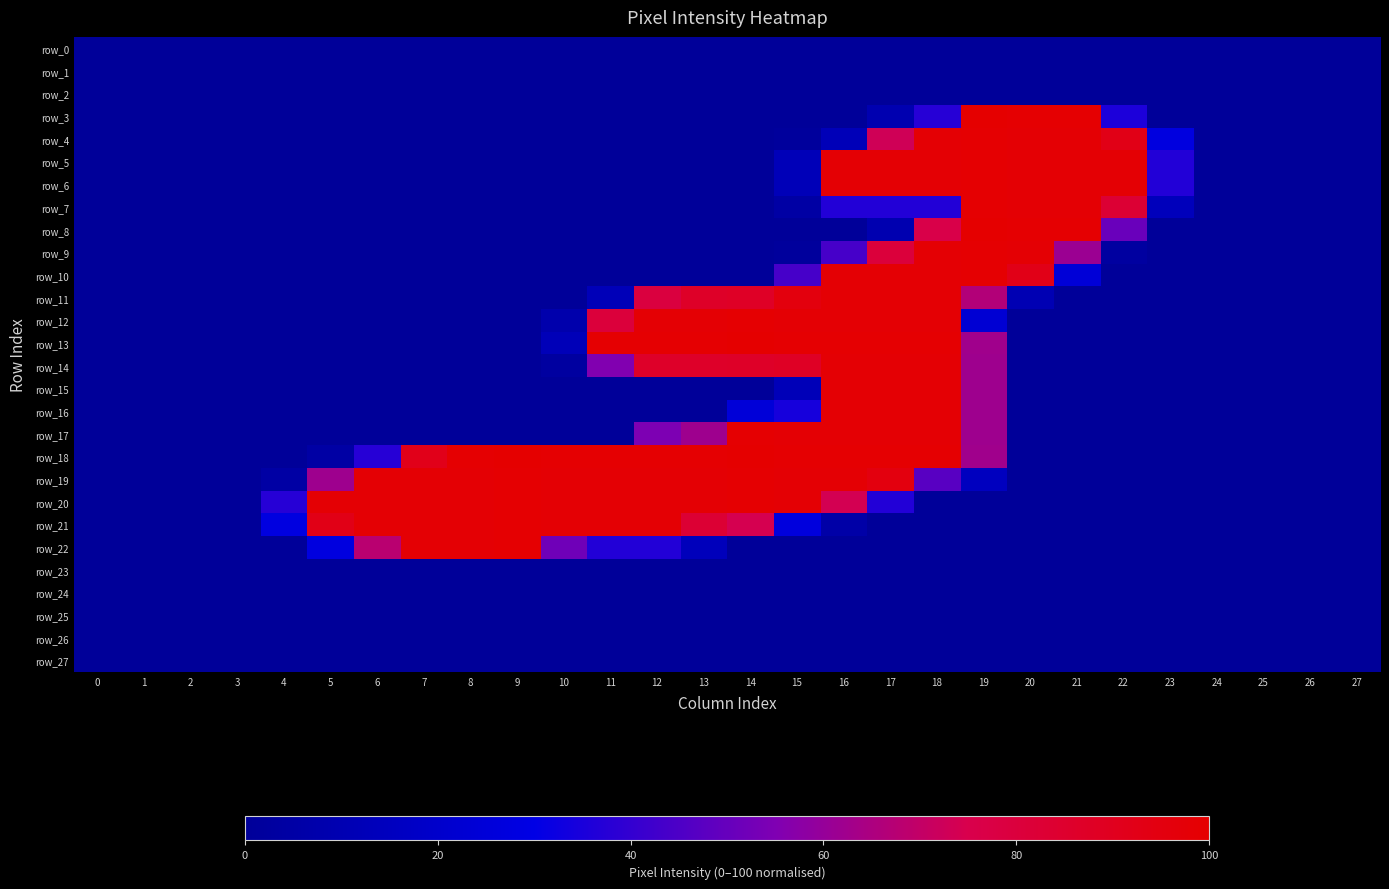

The value of row_6 at 20 is 24.2. True or false?

False